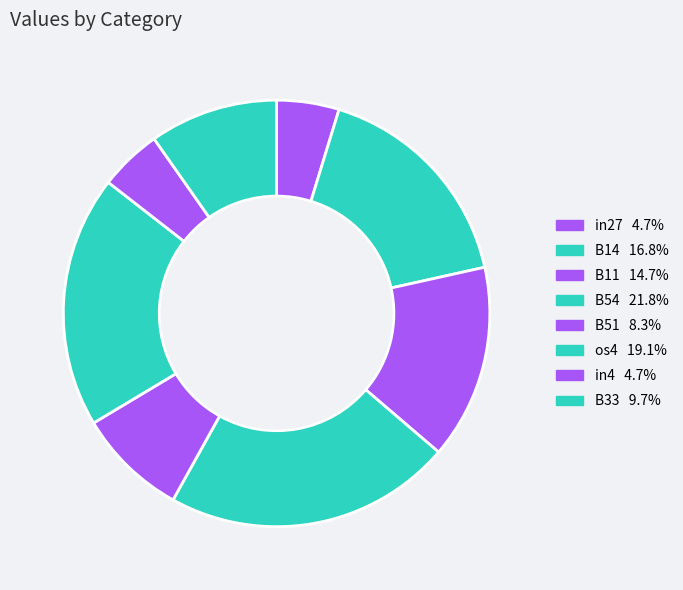

Count the number of slices in the pie.

8